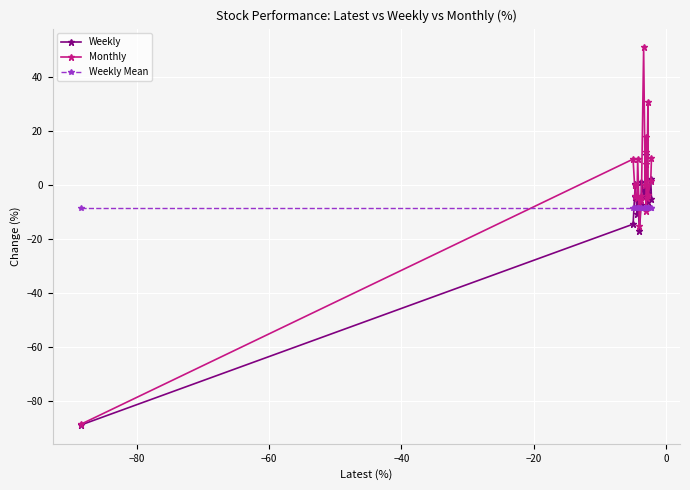

What is the value of the Weekly point at the 7th from the left?

-16.9